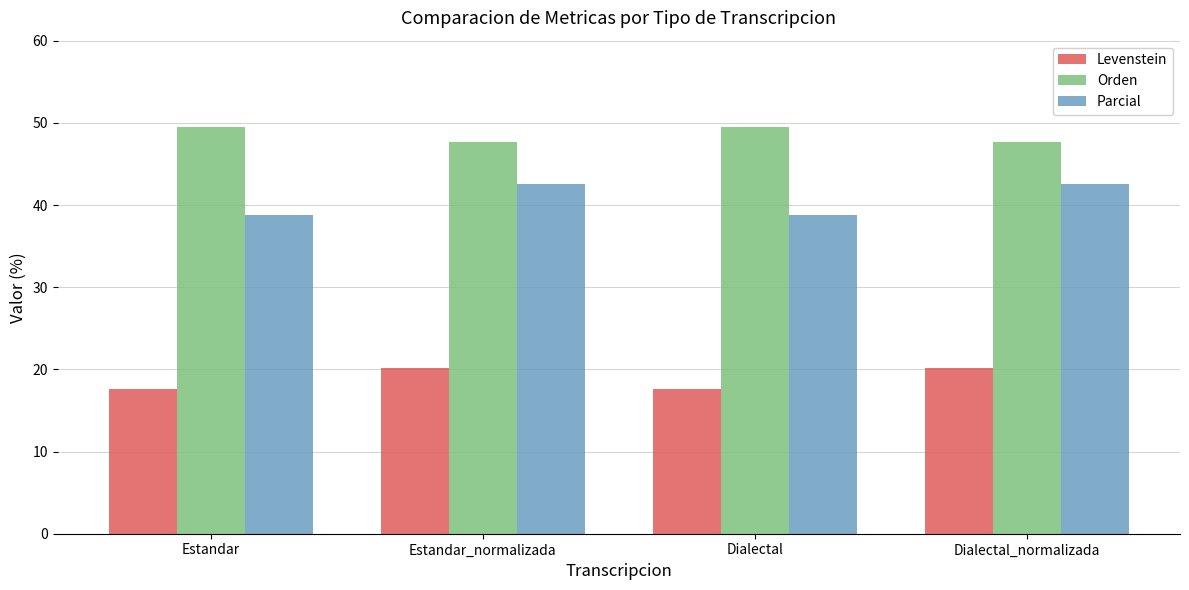

Reading right to left, transcribe all the data shown in this chart.

Levenstein: 20.2	17.6	20.2	17.6
Orden: 47.7	49.5	47.7	49.5
Parcial: 42.6	38.8	42.6	38.8